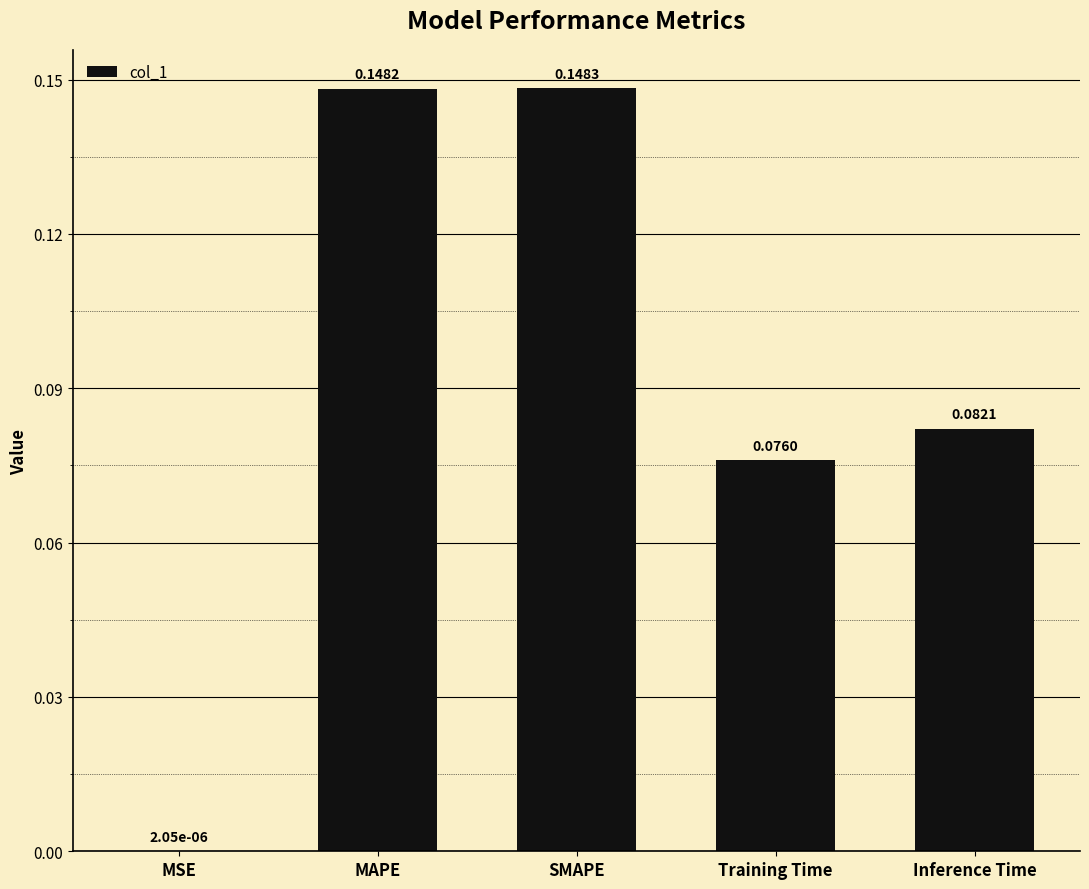

What is the sum of all values?

0.5